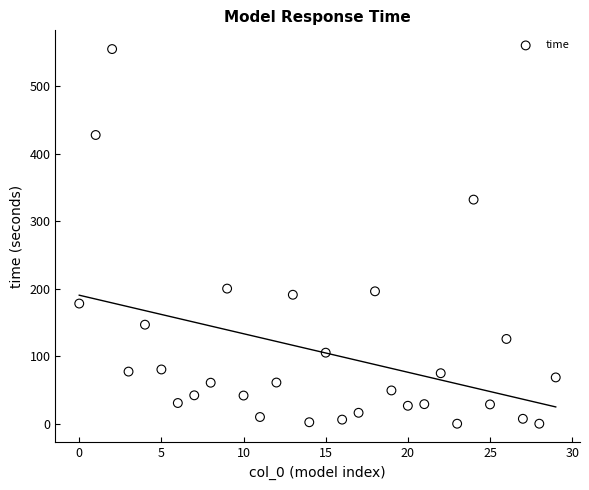

What is the range of Y values (max minus min)?

555.3